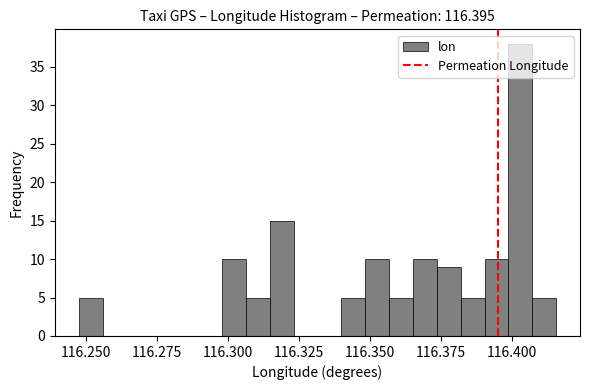

Read against the x-axis, roughly where is the centre of the tallest bar?

116.405